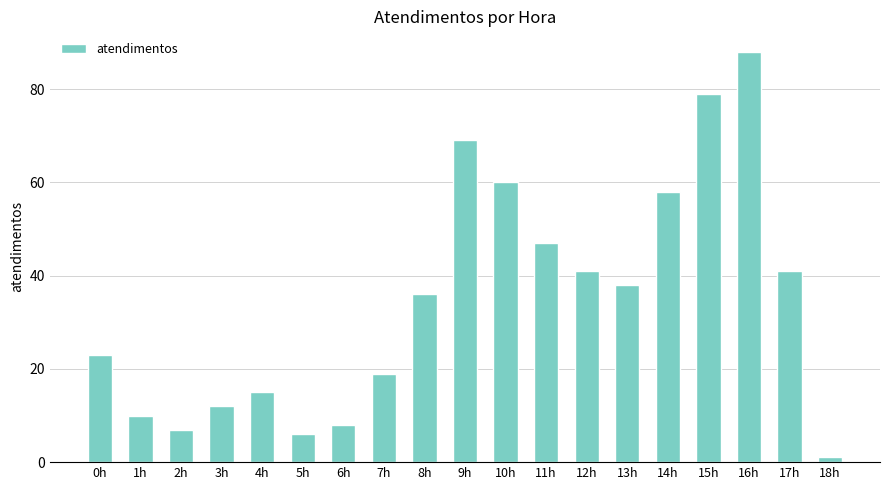

What is the greatest value displayed?

88